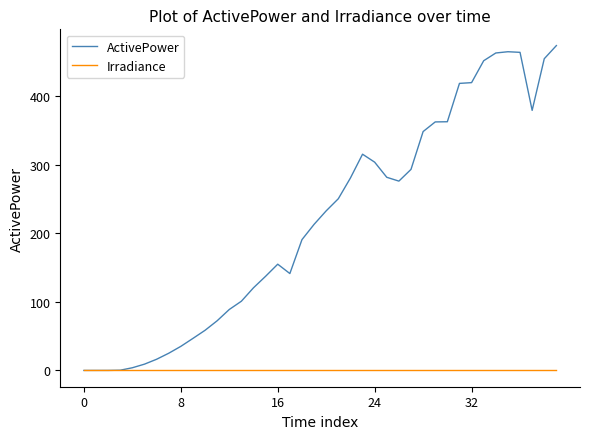

List the series in order of their overall mean, lowest first.

Irradiance, ActivePower